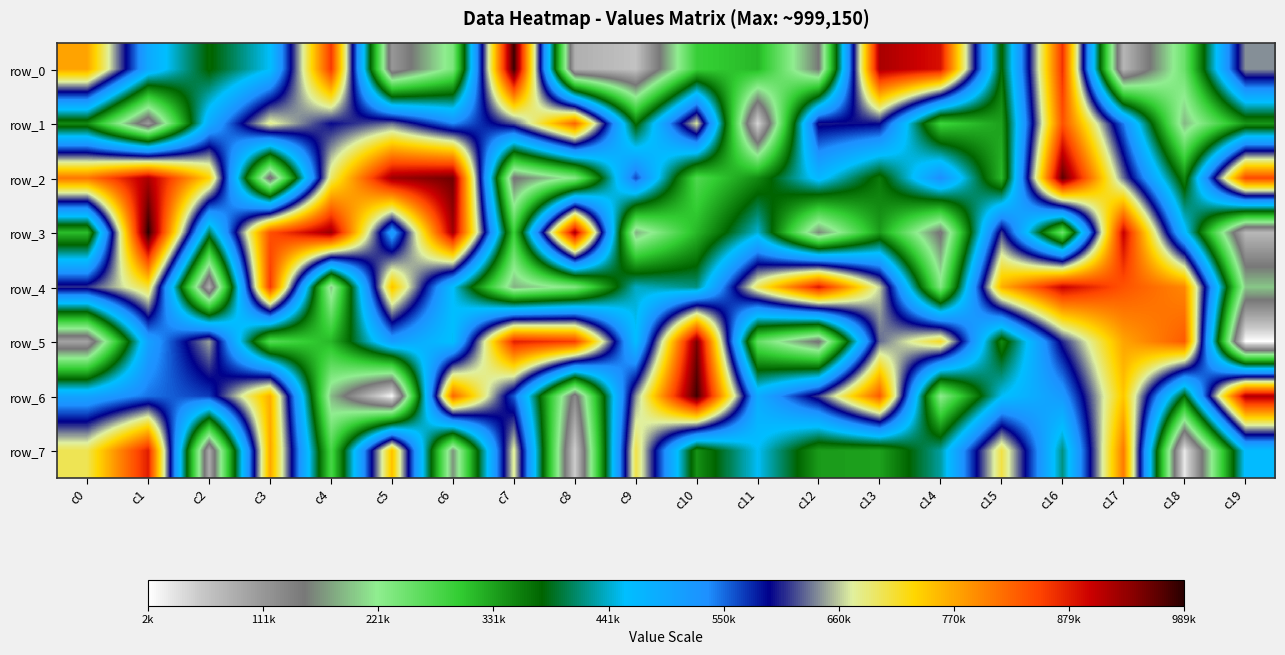

Which category has the lowest value in the row_1 series?

c11